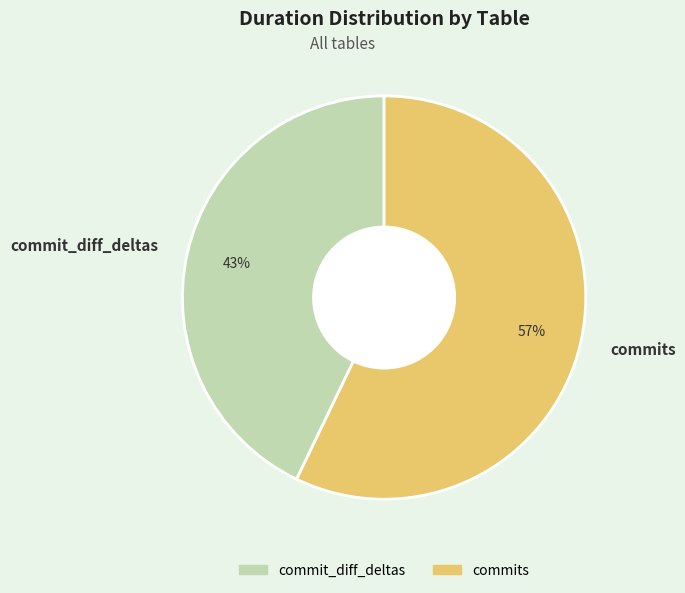

How many segments does this pie chart have?

2